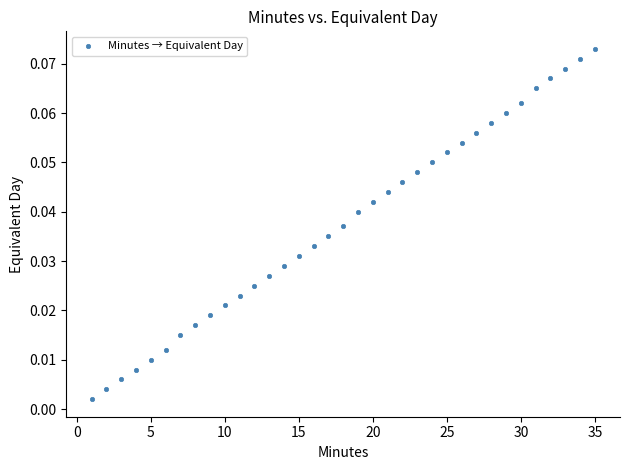

What is the range of X values (max minus min)?

34.0